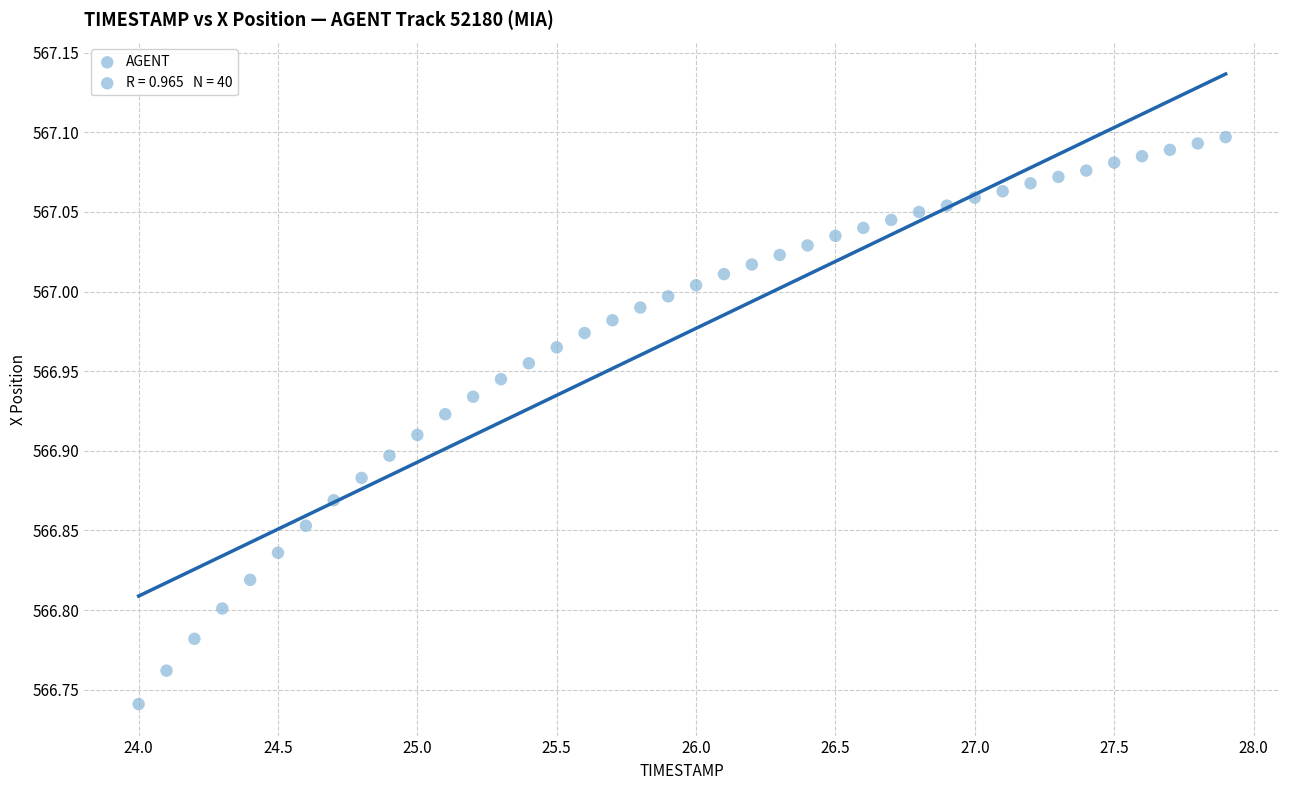

What is the range of Y values (max minus min)?

0.4